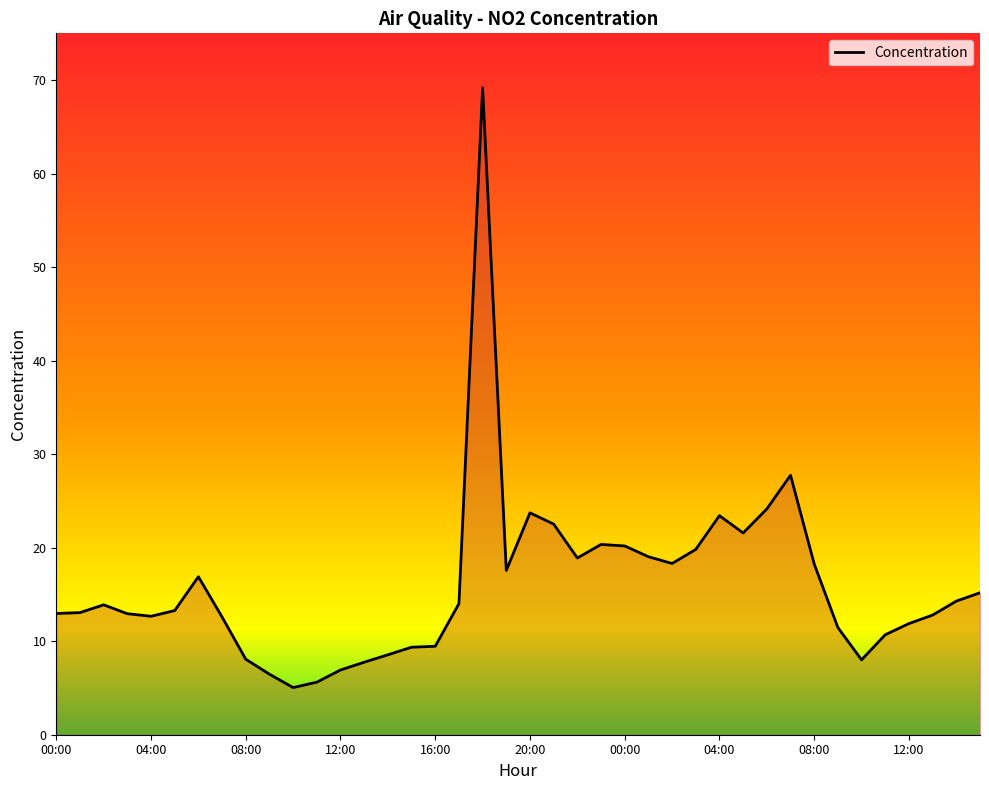

What is the maximum value shown in the chart?

69.2